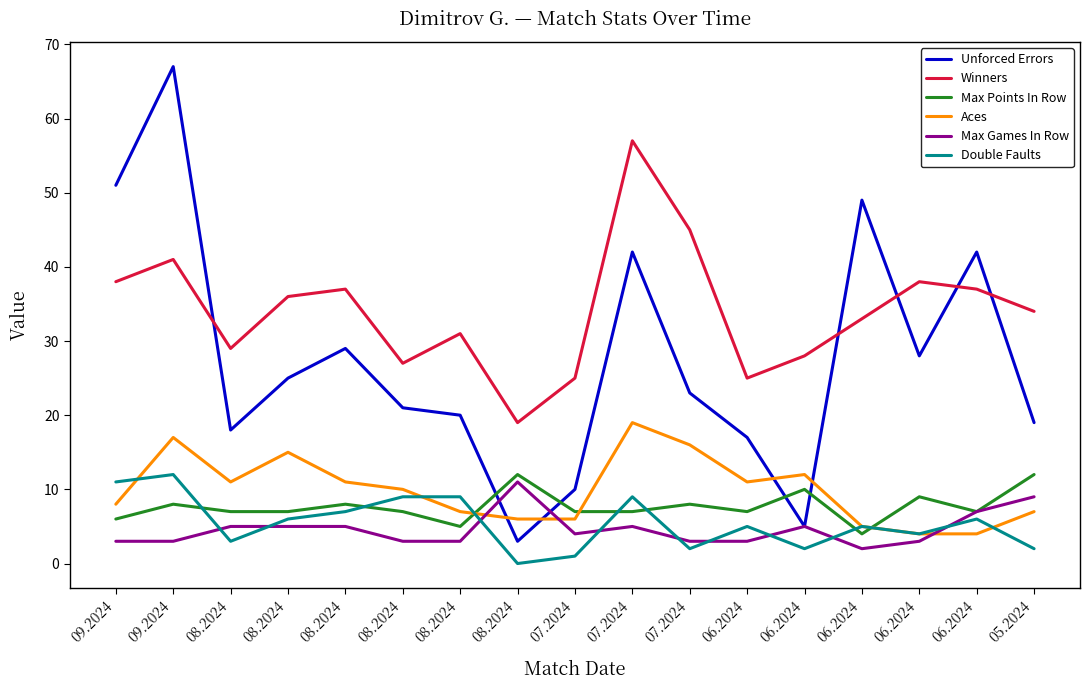

Rank the series by their maximum value, from lowest to highest.

Max Games In Row, Max Points In Row, Double Faults, Aces, Winners, Unforced Errors